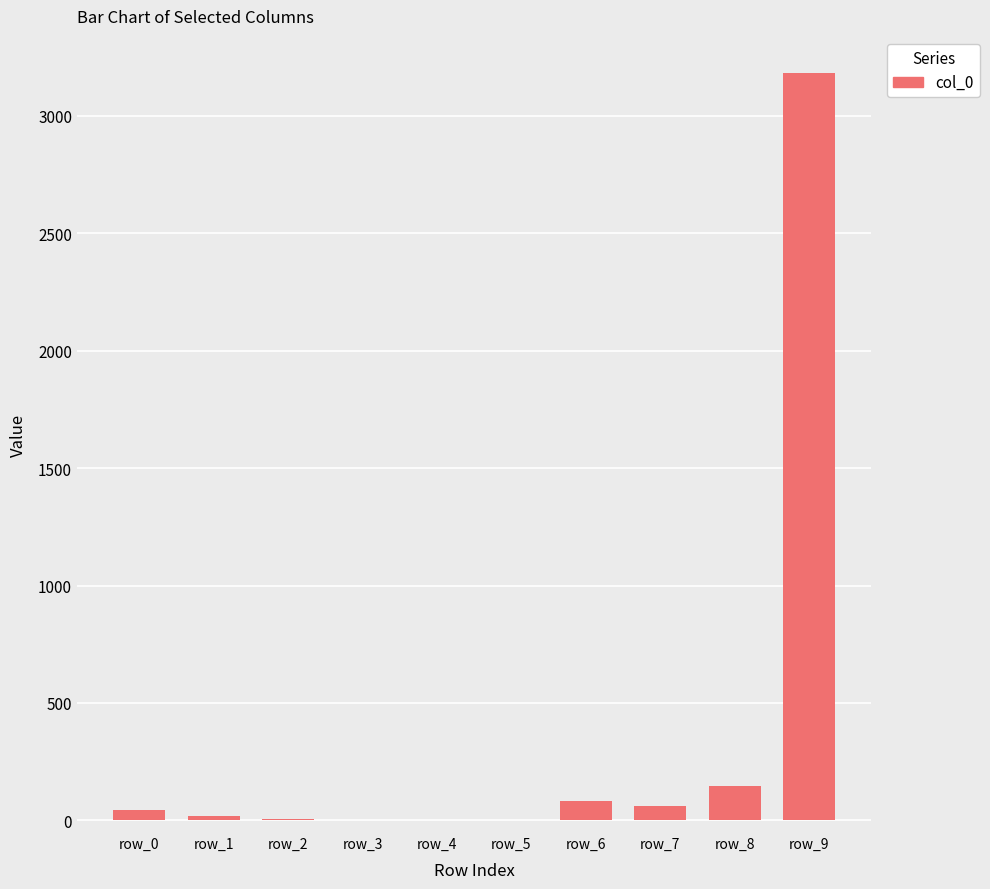

Approximately how many times larger is the value at row_1 compared to row_0?

0.4